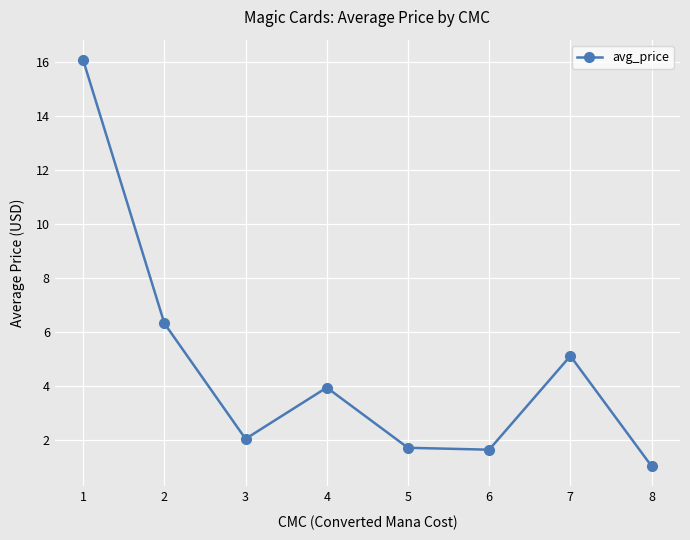

What is the smallest value displayed?

1.0